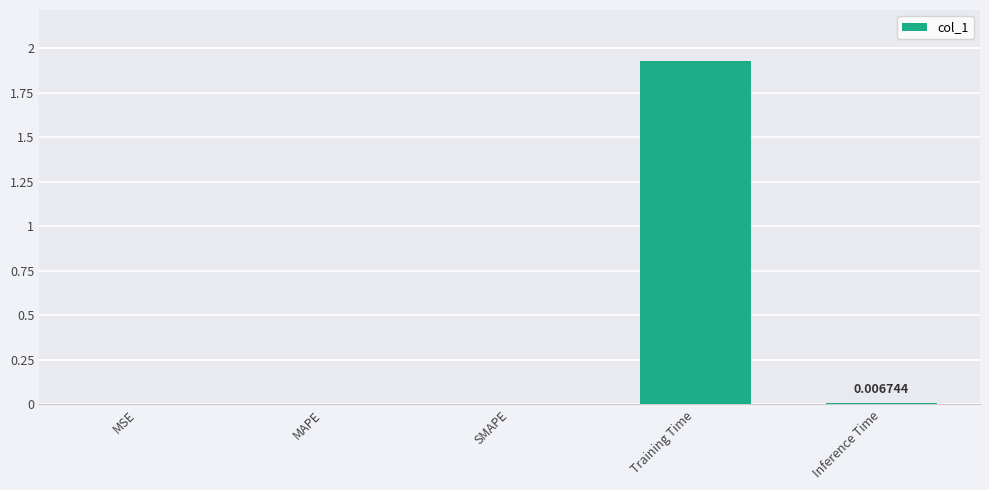

At which category does the chart reach its peak across all series?

Training Time